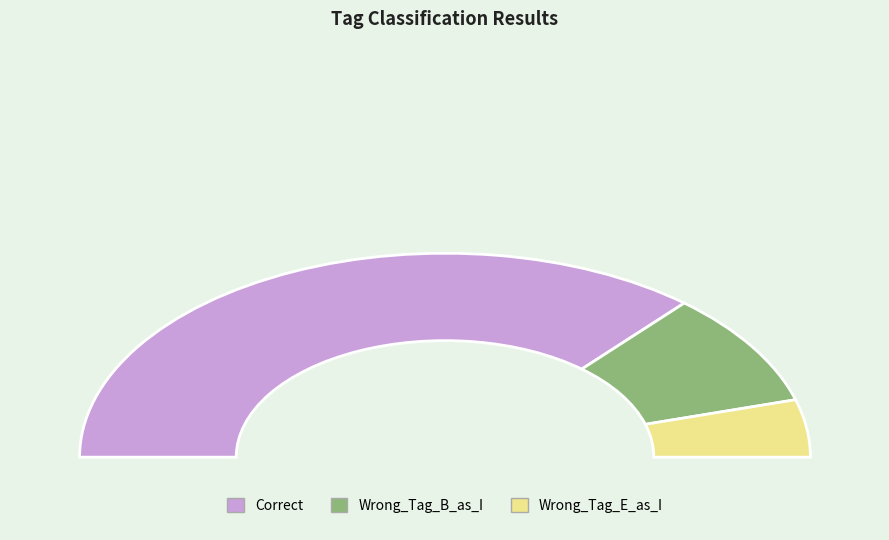

Is there any slice that represents more than half of the pie?

Yes